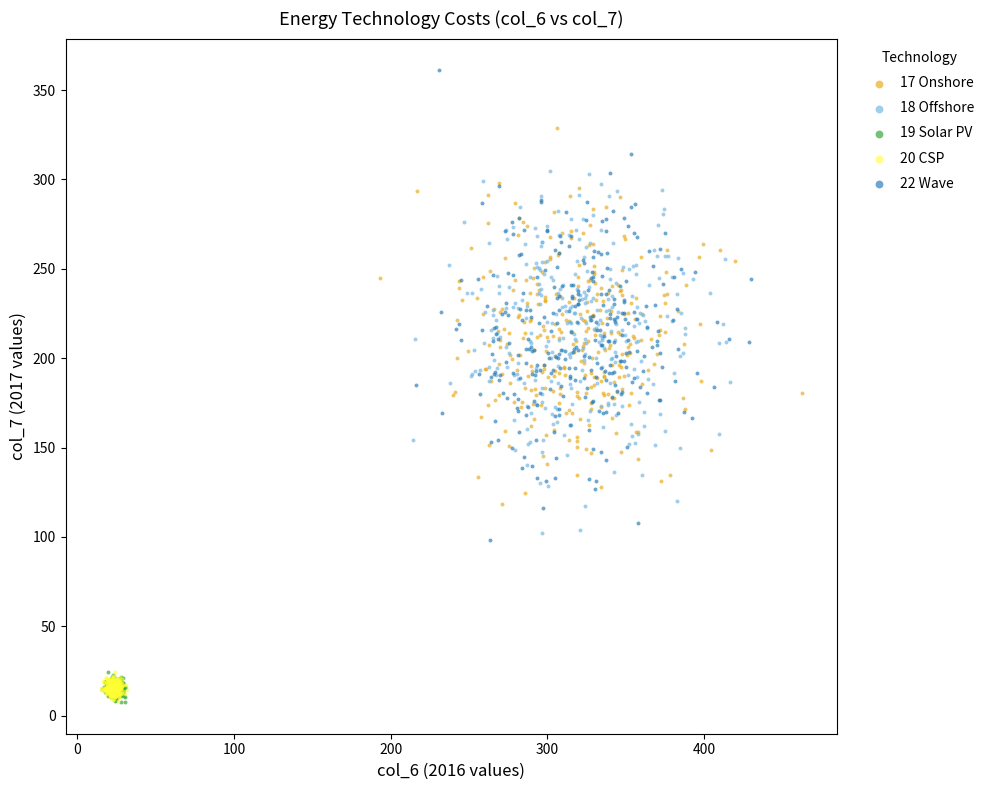

Which series has the largest Y range (max minus min)?

22 Wave